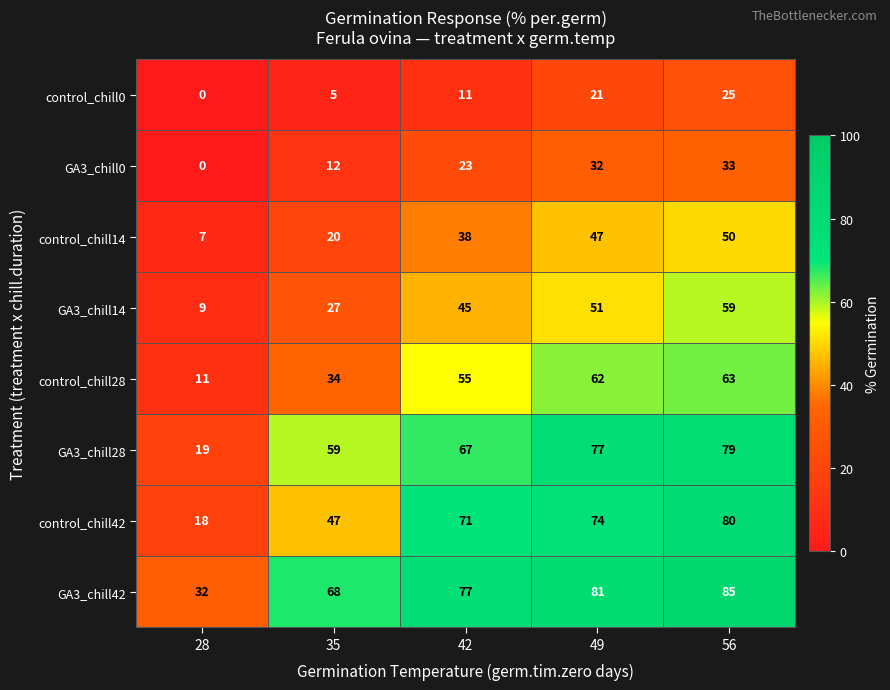

Count the control_chill0 values in the range 5 to 21.

3